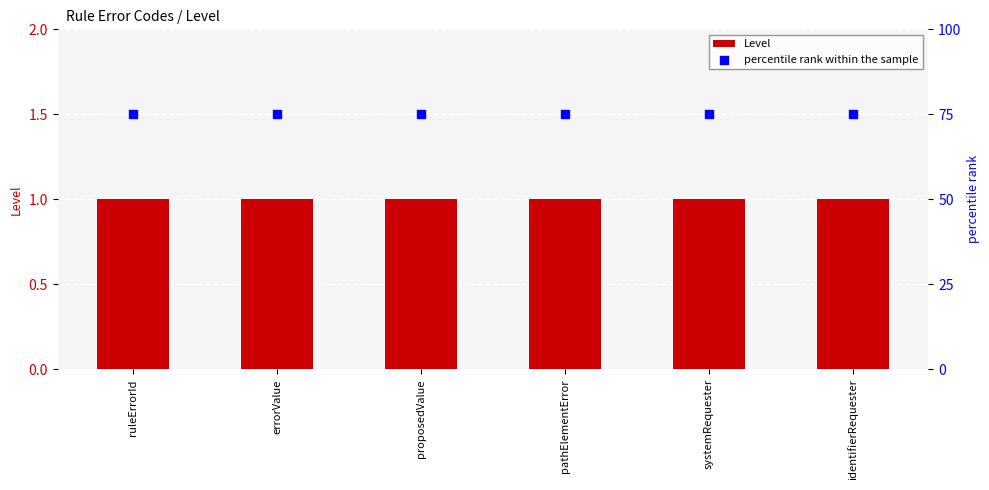

At which category is the sum across all series the highest?

ruleErrorId